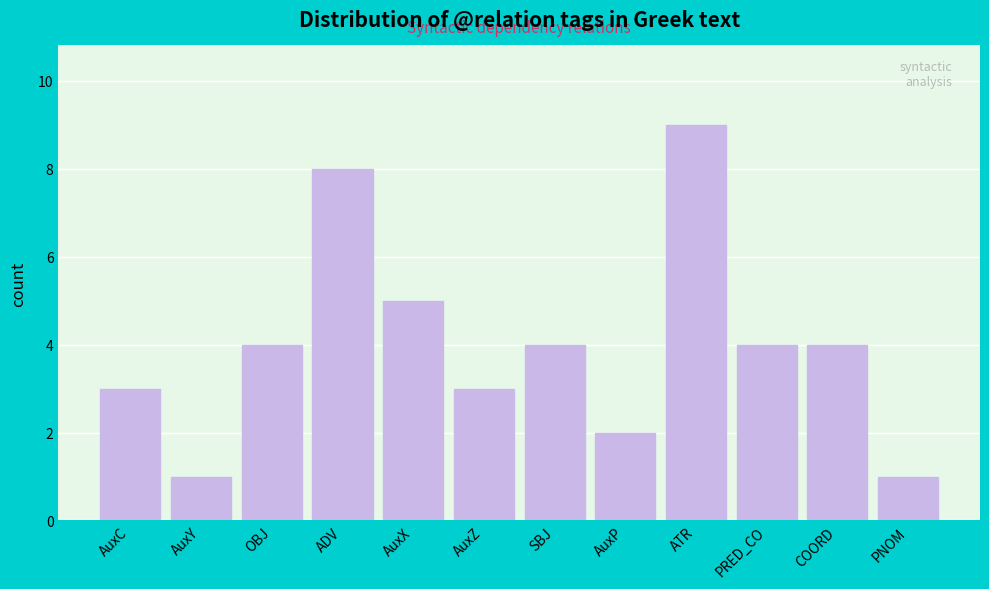

Reading left to right, transcribe all the data shown in this chart.

3	1	4	8	5	3	4	2	9	4	4	1